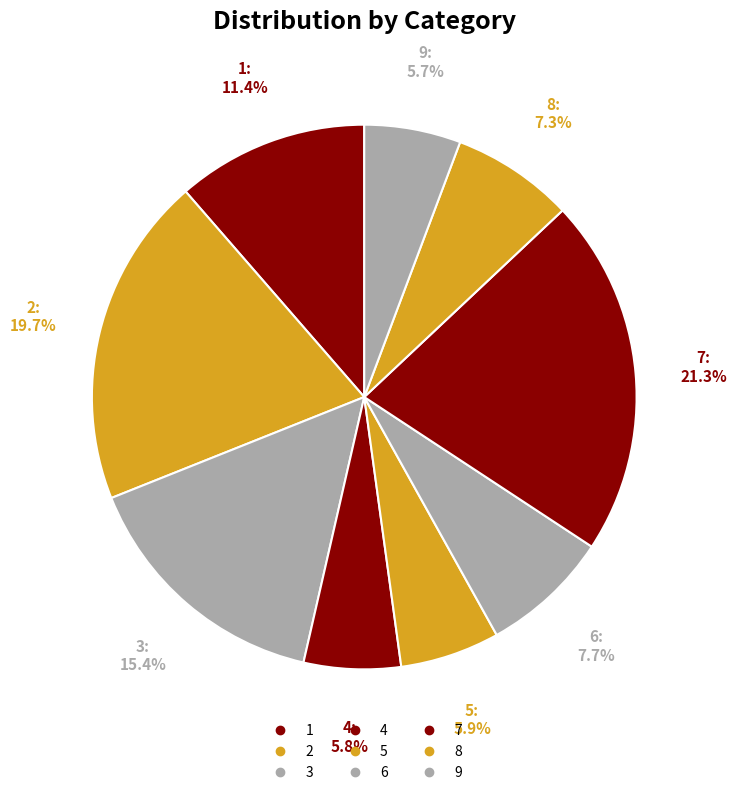

Does 4 account for over 50% of the chart?

No